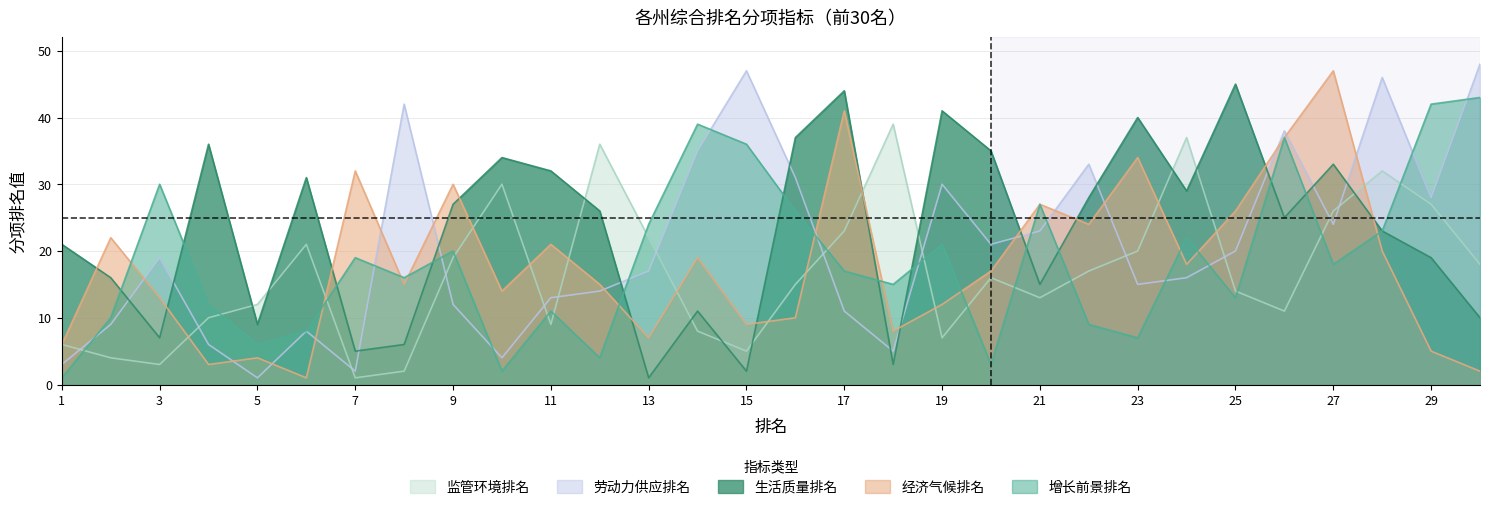

What is the total value across all series at 14?

112